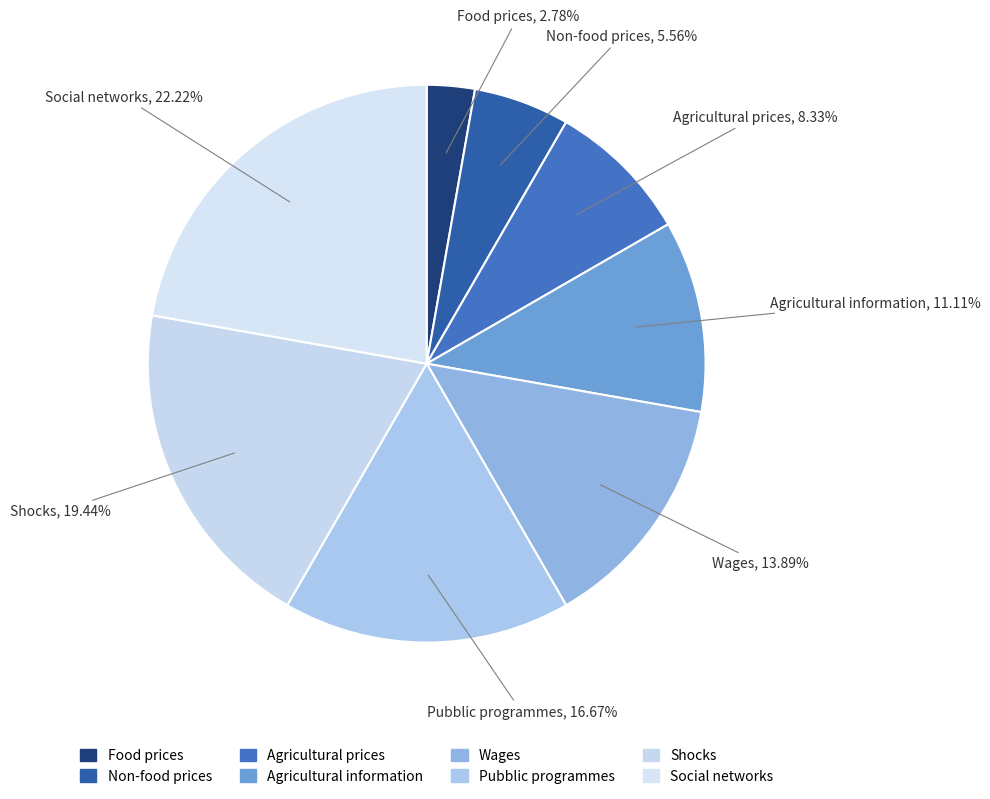

True or false: Agricultural prices accounts for 8% of the total.

True